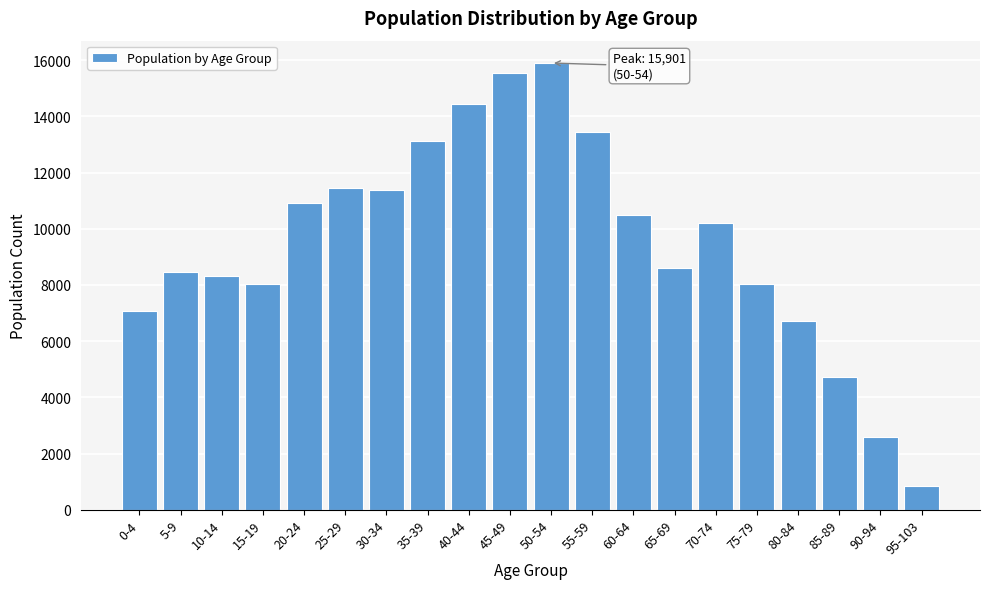

What is the approximate value at 10-14?

8323